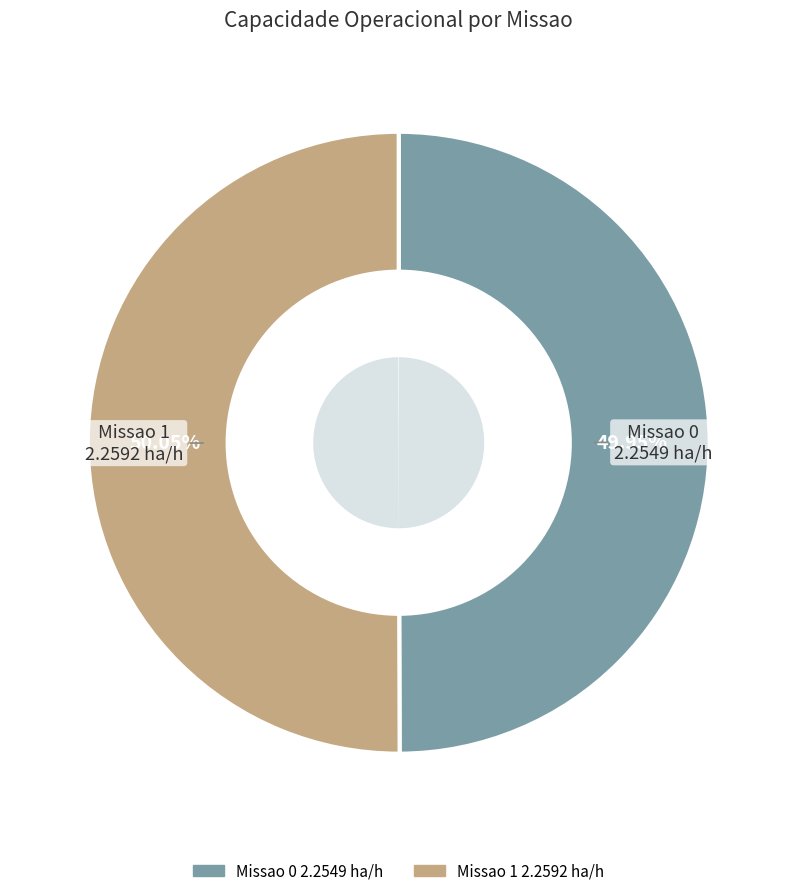

Combined, what portion of the pie is 1 and 0?

100.0%